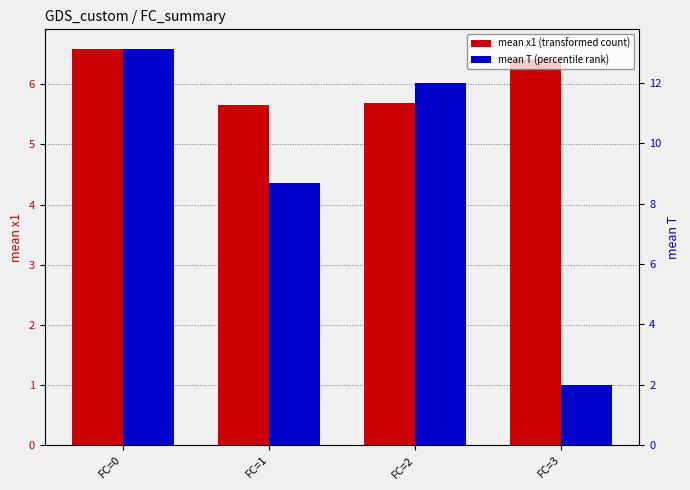

Reading left to right, list all the values displayed in this chart.

mean x1 (transformed count): FC=0=6.6	FC=1=5.7	FC=2=5.7	FC=3=6.4
mean T (percentile rank): FC=0=13.1	FC=1=8.7	FC=2=12.0	FC=3=2.0